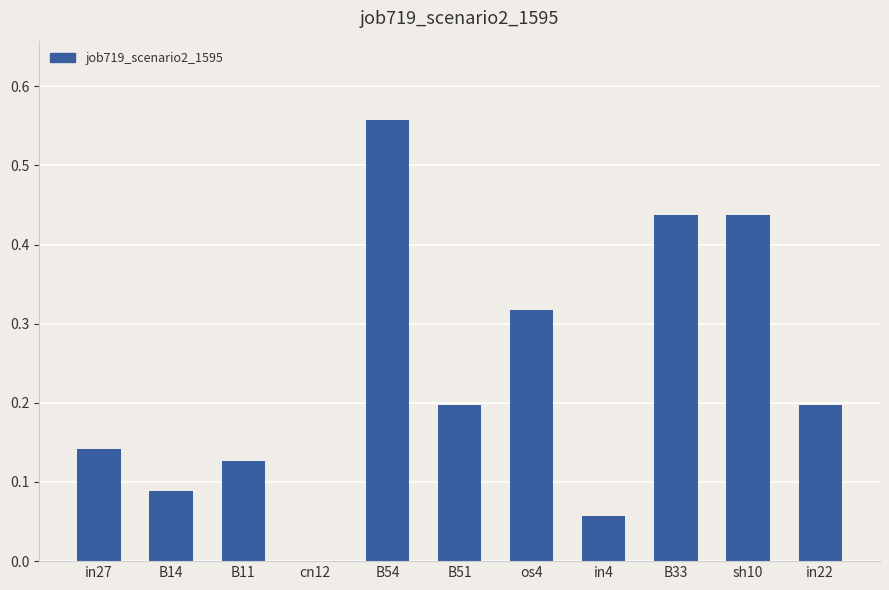

How many categories are shown in the chart?

11